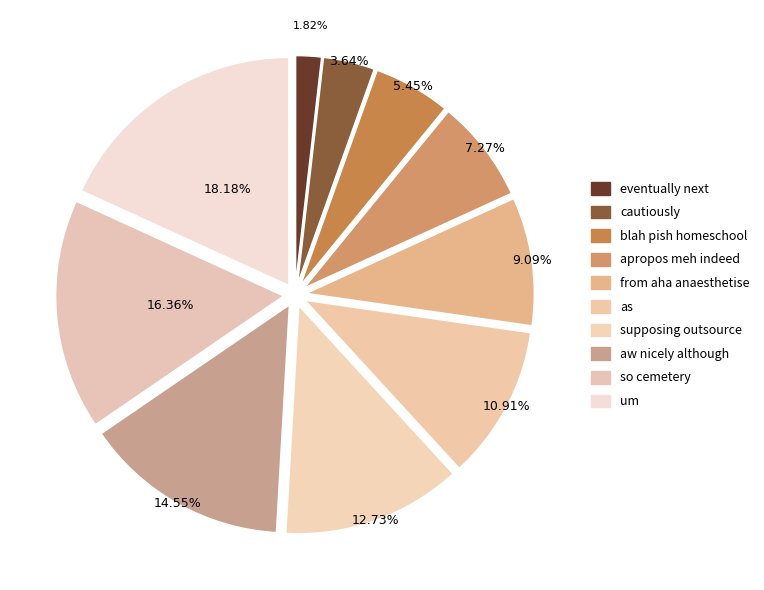

To the nearest percent, what is the average slice percentage?

10%